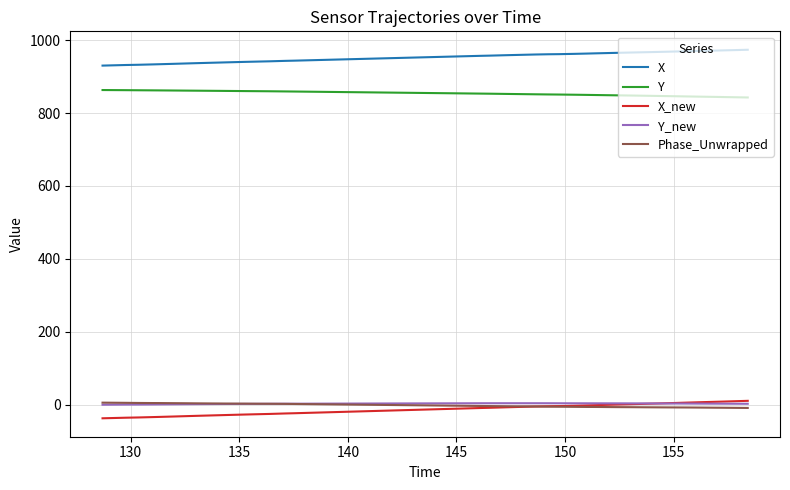

Which series has the largest total across all categories?

X